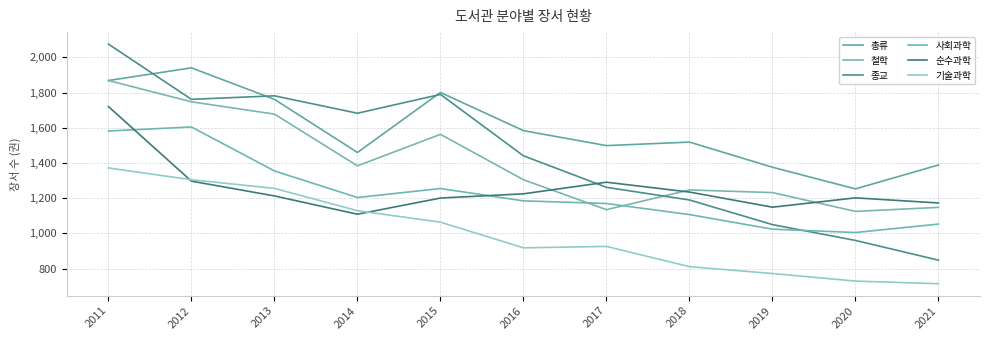

The 순수과학 series shows 1173 at 2021. True or false?

True